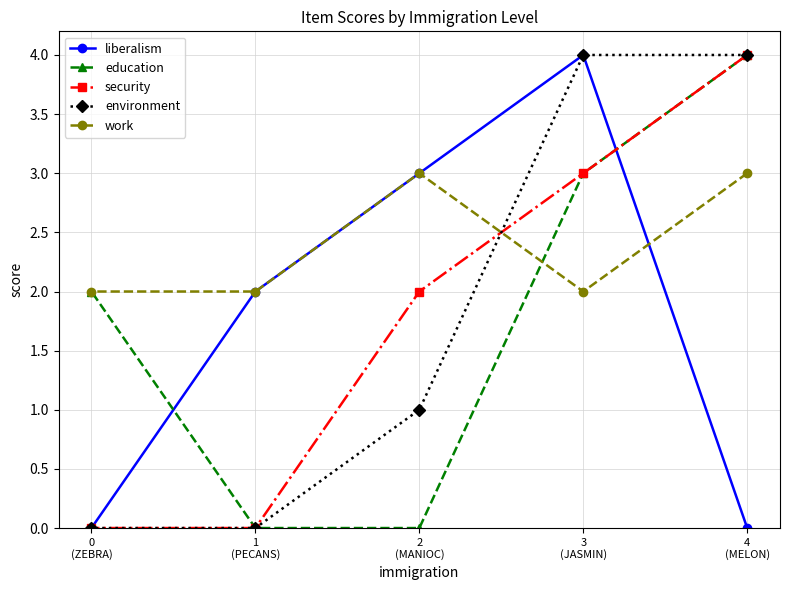

Is this an area chart (filled region under the line)?

No